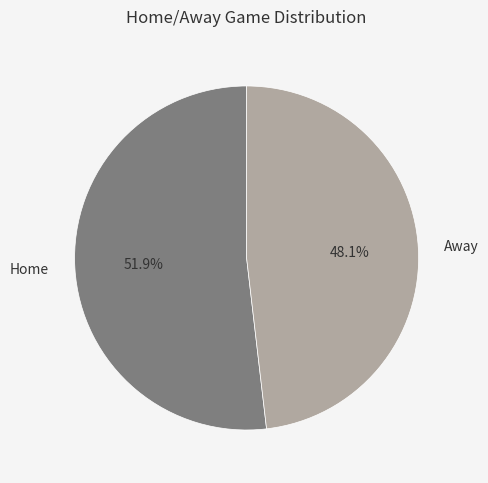

Is it true that Away is 60% of the pie?

False